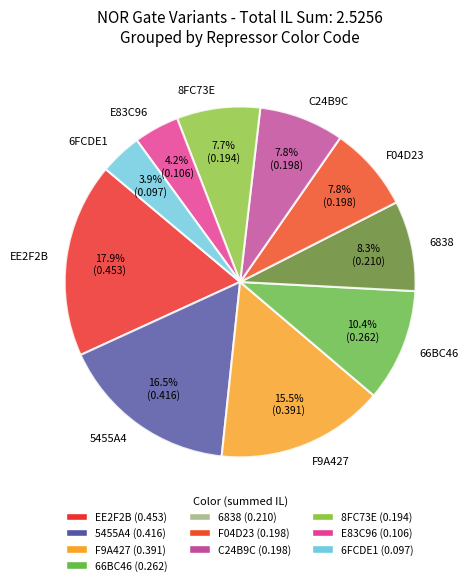

Approximately how many times larger is the value at 6838 compared to C24B9C?

1.1